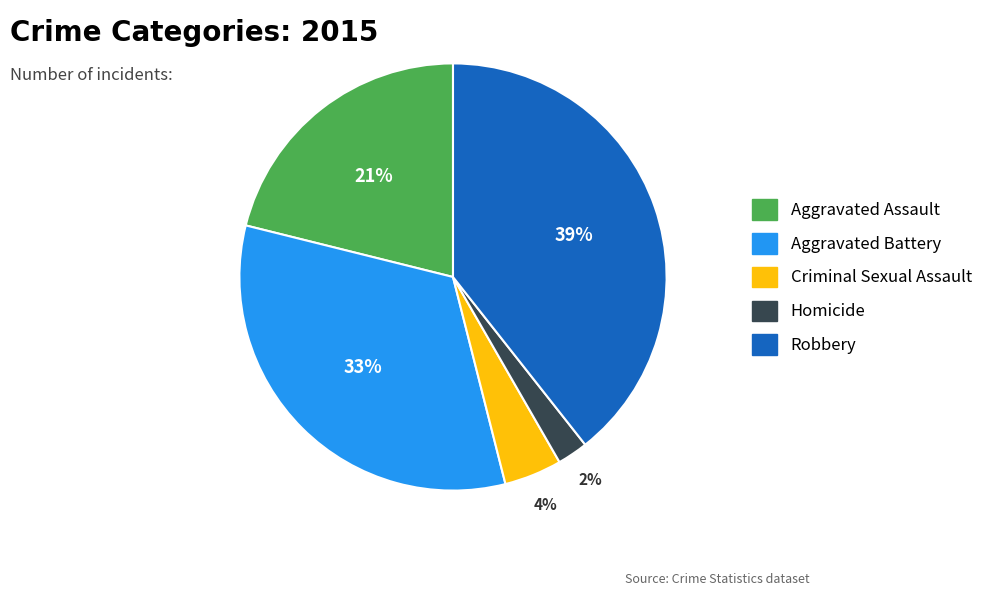

To the nearest percent, what is the difference between the Aggravated Assault and Aggravated Battery slice percentages?

12%